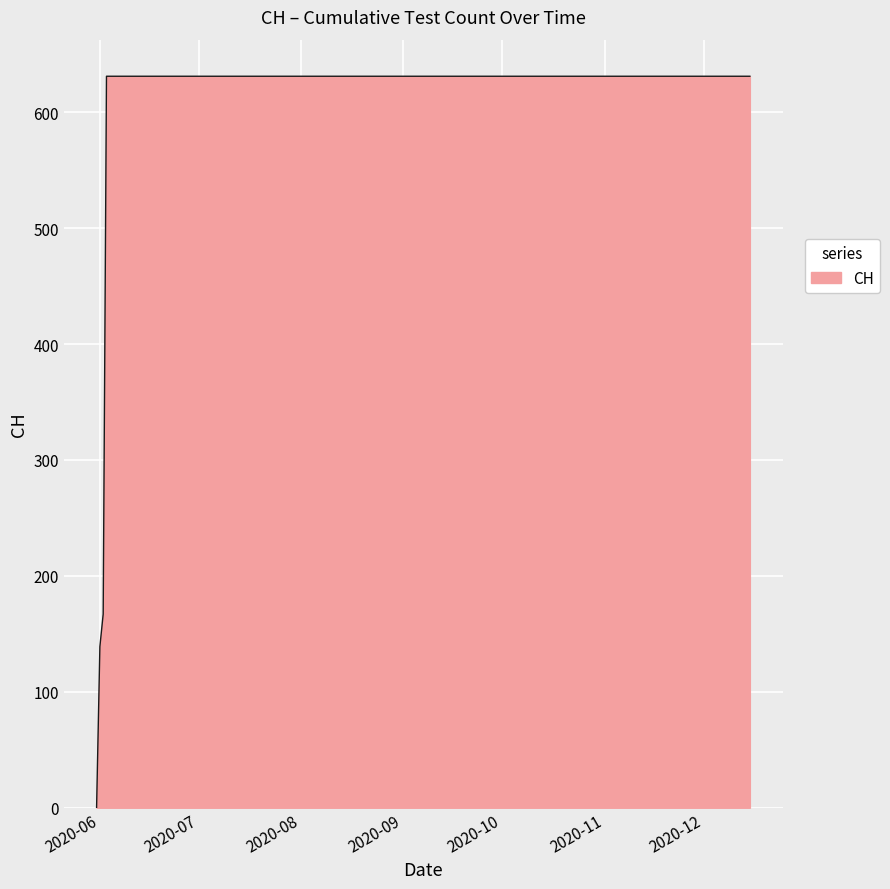

What is the difference between the maximum and minimum values?

631